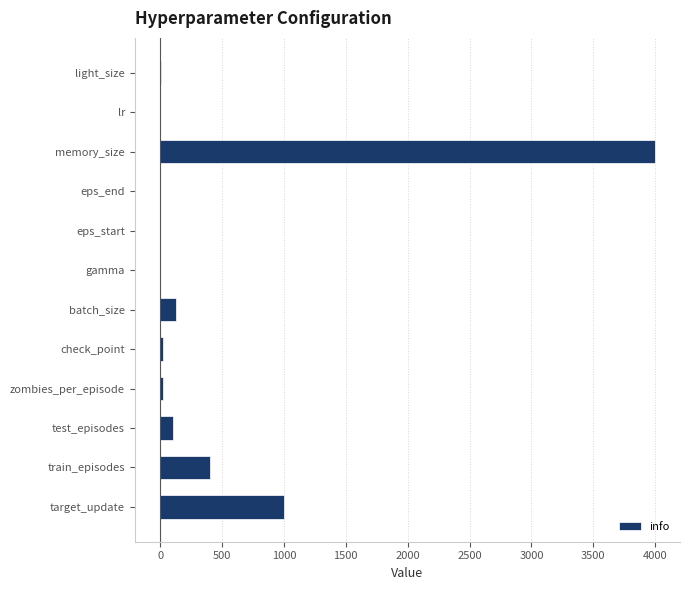

What is the sum of all values?

5676.0